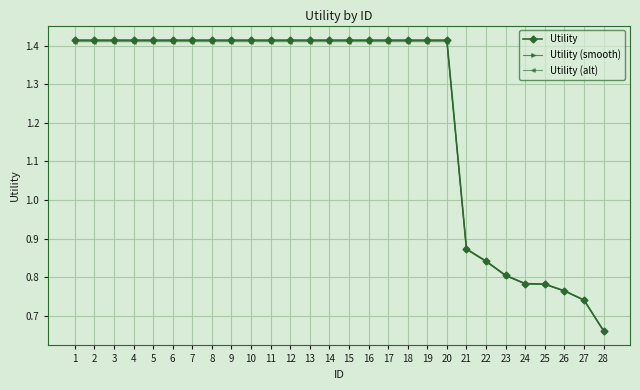

Does the chart have visible grid lines?

Yes